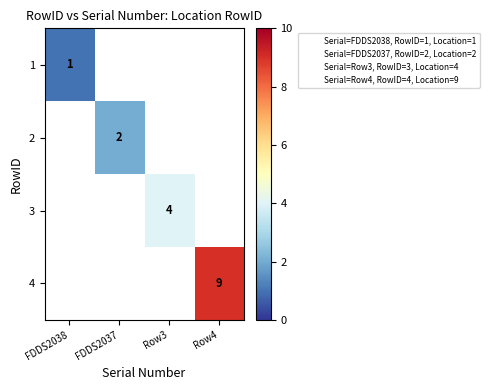

Which category has the lowest value across all series?

FDDS2038